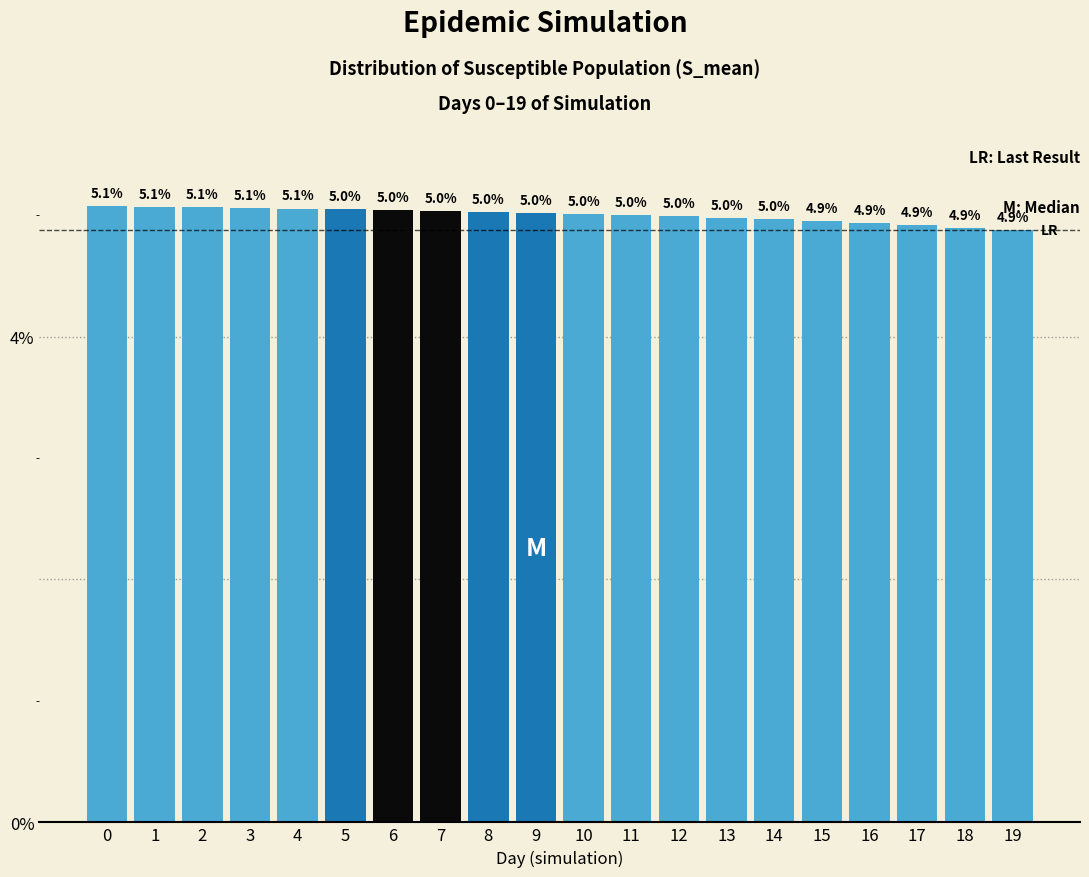

Reading left to right, list all the values displayed in this chart.

5.1	5.1	5.1	5.1	5.1	5.0	5.0	5.0	5.0	5.0	5.0	5.0	5.0	5.0	5.0	4.9	4.9	4.9	4.9	4.9